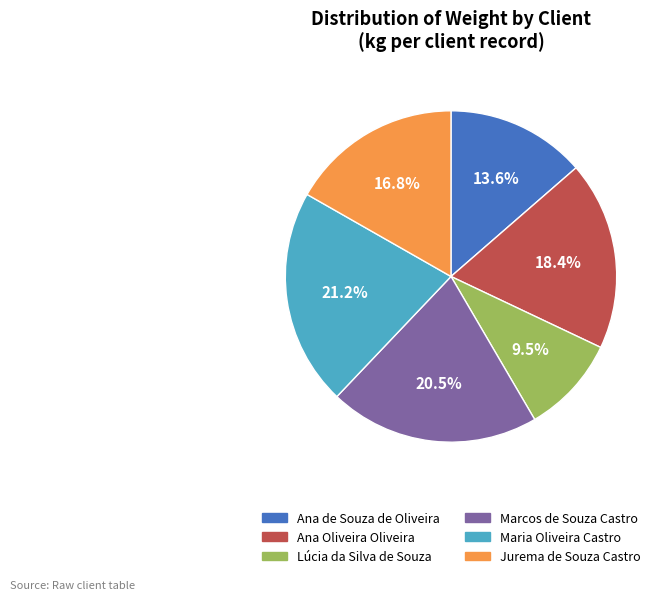

What is the ratio of the value at Lúcia da Silva de Souza to the value at Jurema de Souza Castro?

0.6